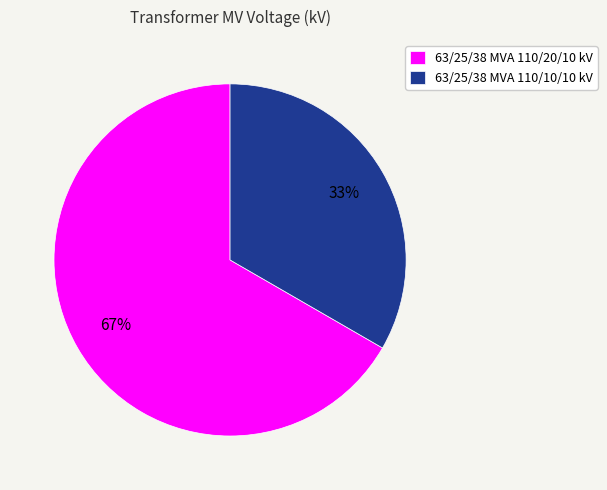

To the nearest percent, what percentage of the pie is 63/25/38 MVA 110/10/10 kV?

33%